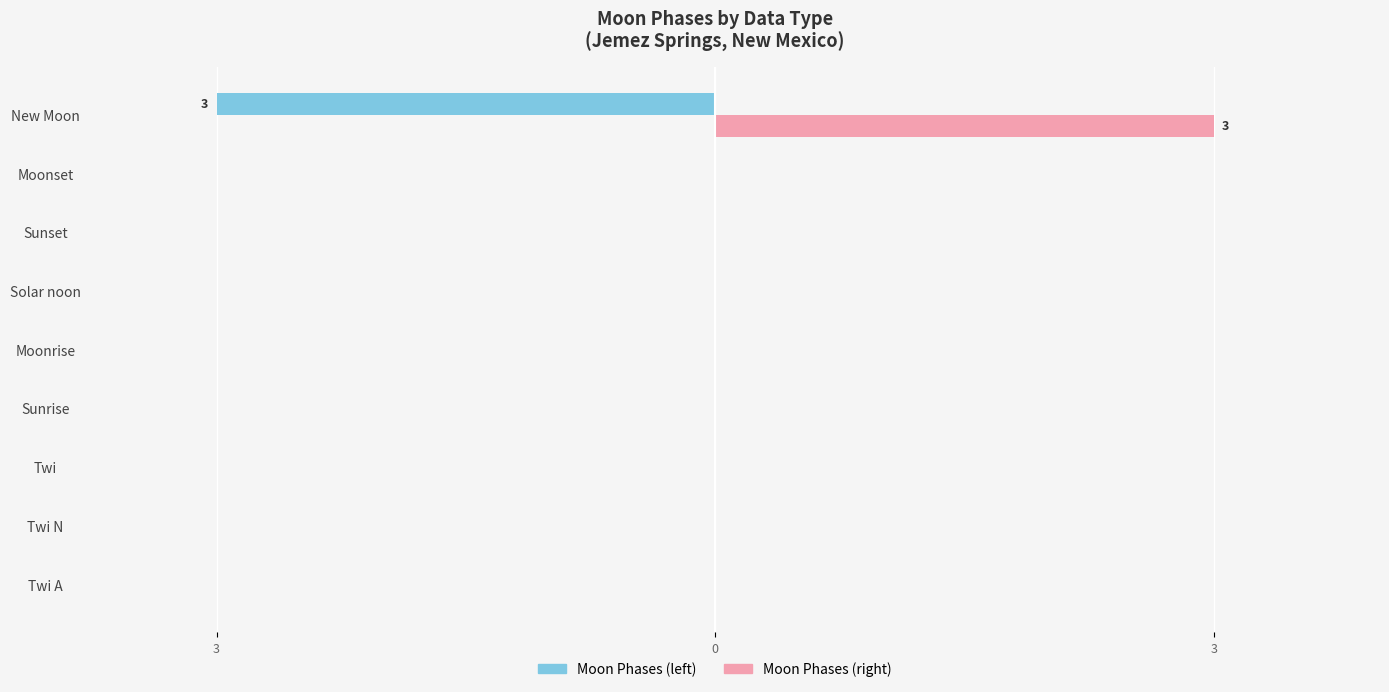

What are all the series names shown in the legend?

Moon Phases (left), Moon Phases (right)